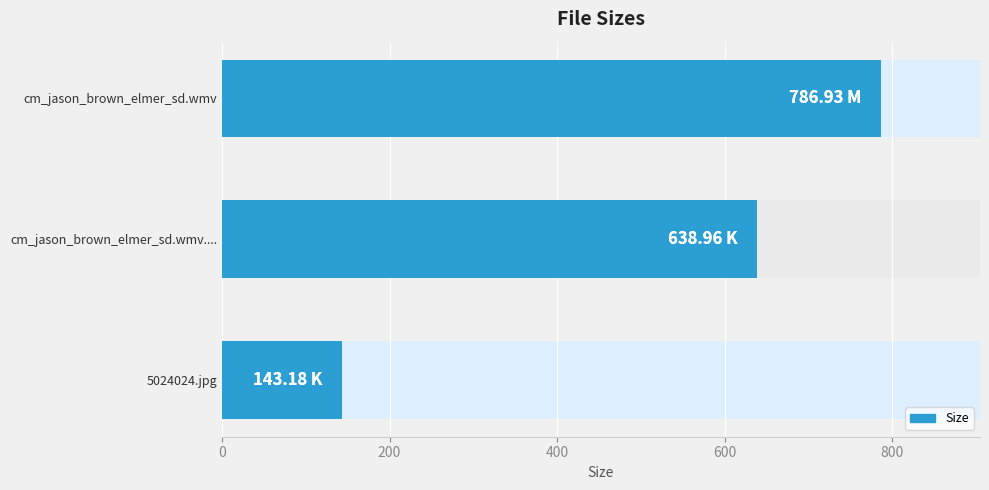

How many values are below 638?

1